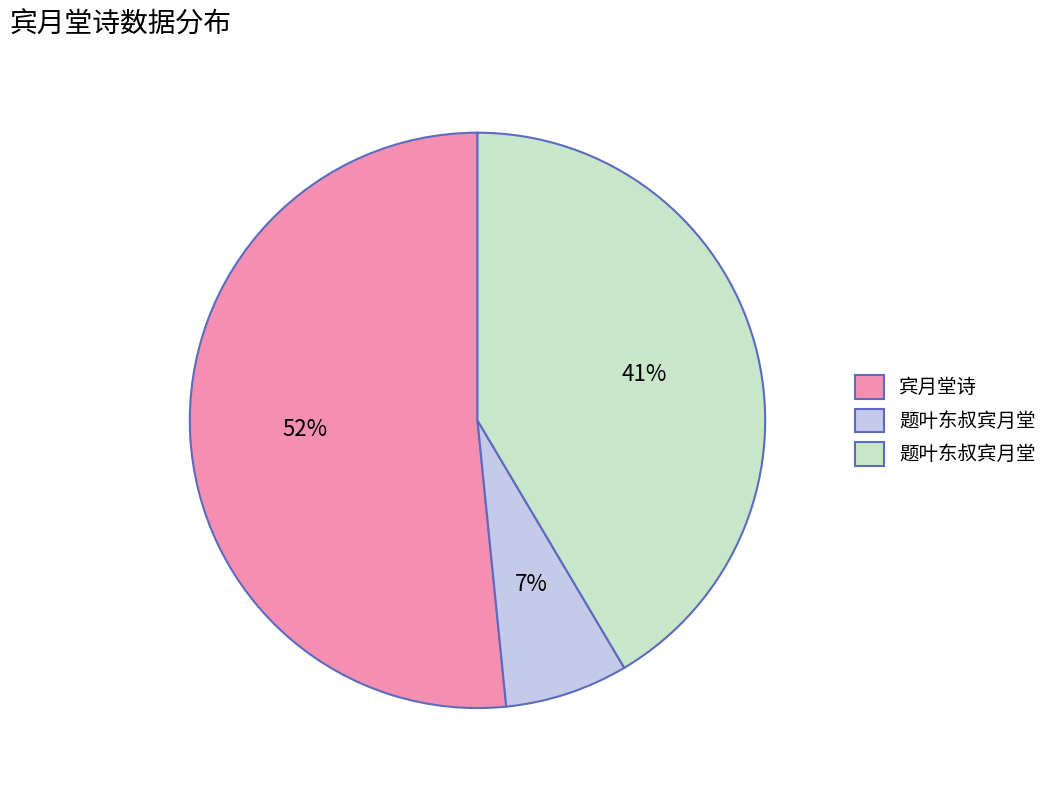

Is there any slice that represents more than half of the pie?

Yes